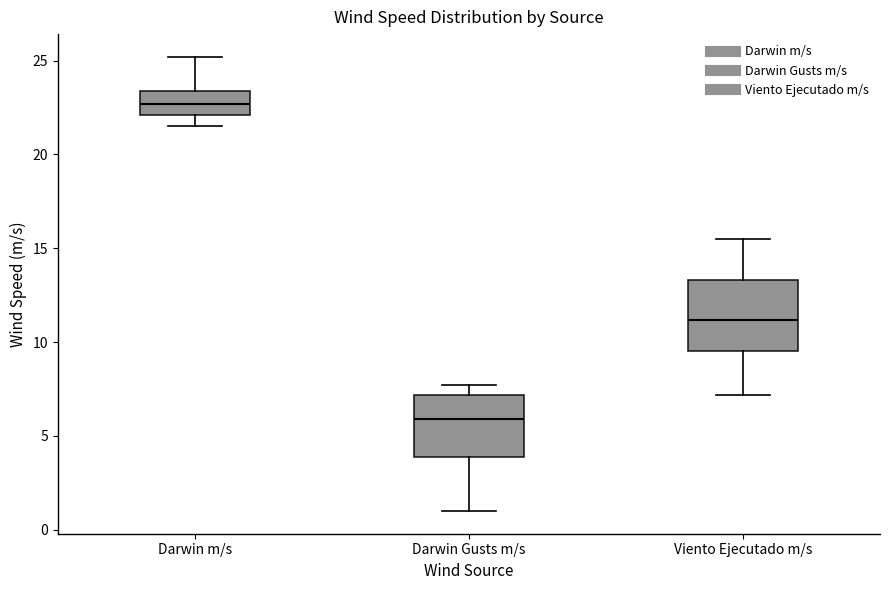

Comparing the boxes themselves (not the whiskers), which one is the tallest?

Viento Ejecutado m/s